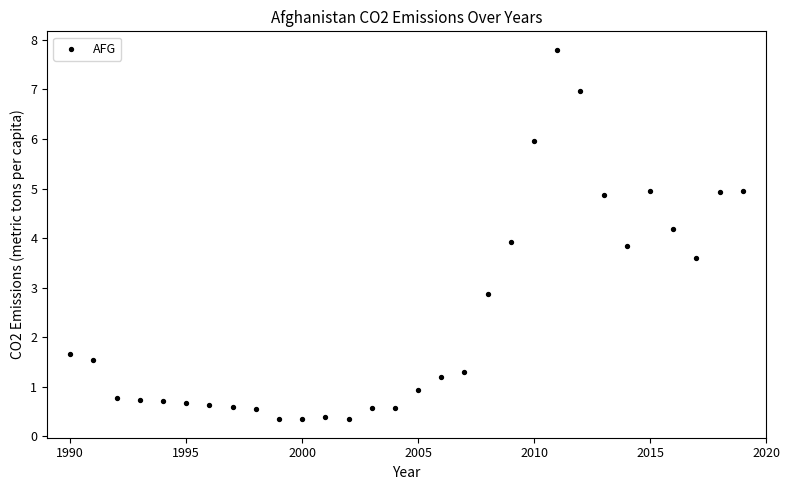

What is the range of Y values (max minus min)?

7.5